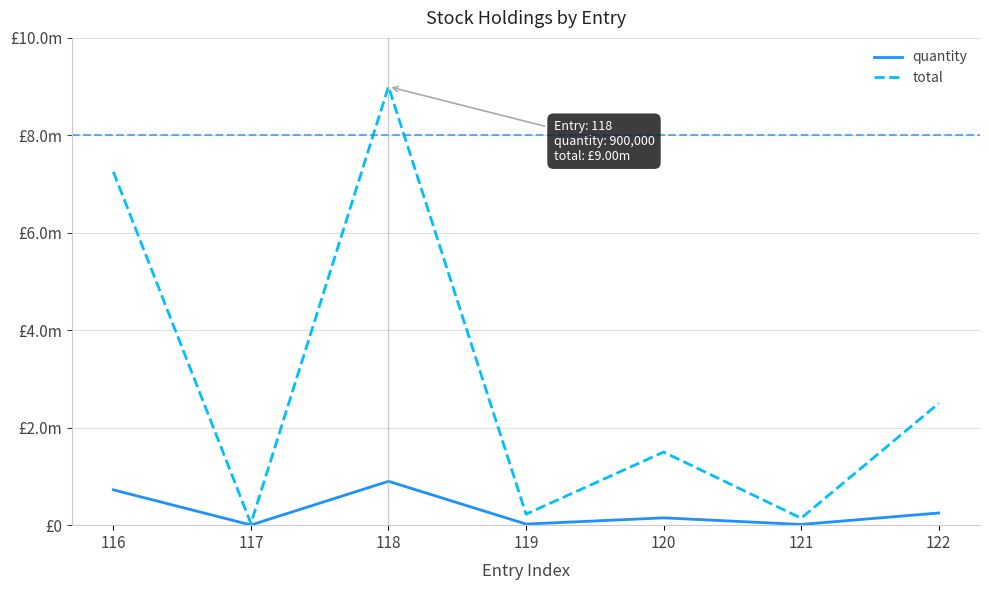

Does the chart have visible grid lines?

Yes